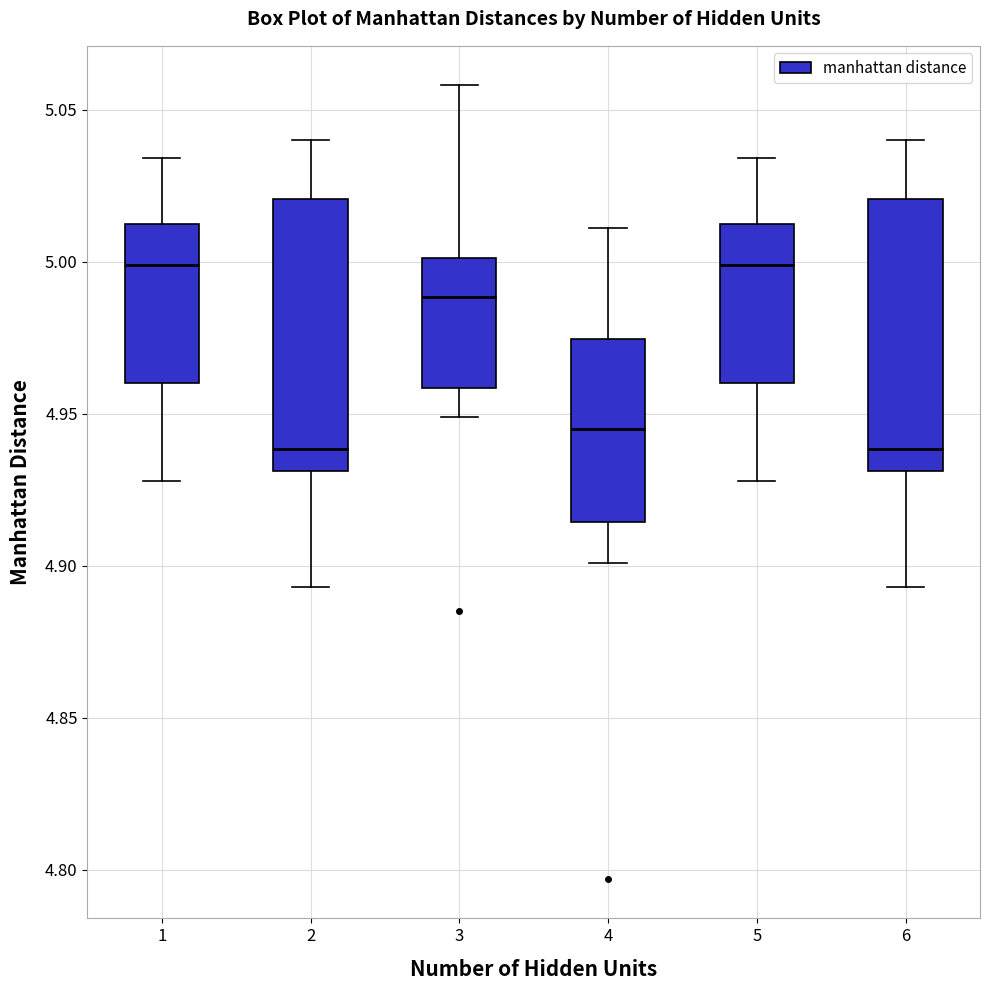

Reading left to right, transcribe this box plot: for each box, give where its median line is, the range the box spans, and where its two whiskers end, as read against the y-axis. The values are not printed on the chart, so give them approximately, as read against the axis.

1: median 5.000, box 4.960 to 5.015, whiskers 4.930 to 5.035
2: median 4.940, box 4.930 to 5.020, whiskers 4.895 to 5.040
3: median 4.990, box 4.960 to 5.000, whiskers 4.950 to 5.060
4: median 4.945, box 4.915 to 4.975, whiskers 4.900 to 5.010
5: median 5.000, box 4.960 to 5.015, whiskers 4.930 to 5.035
6: median 4.940, box 4.930 to 5.020, whiskers 4.895 to 5.040